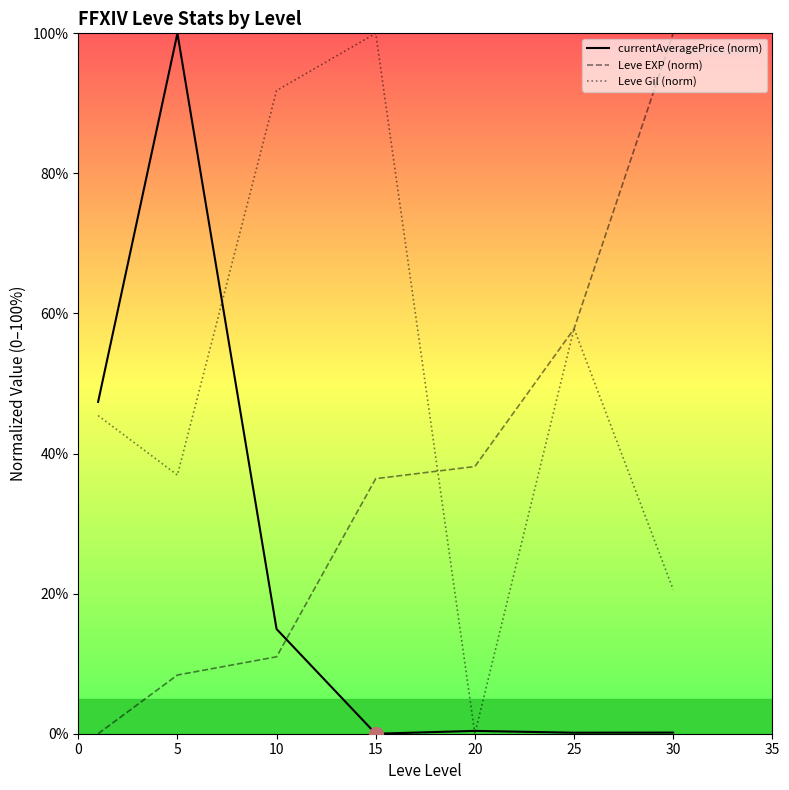

Between which two adjacent categories do Leve Gil (norm) and currentAveragePrice (norm) first intersect?

5 and 10